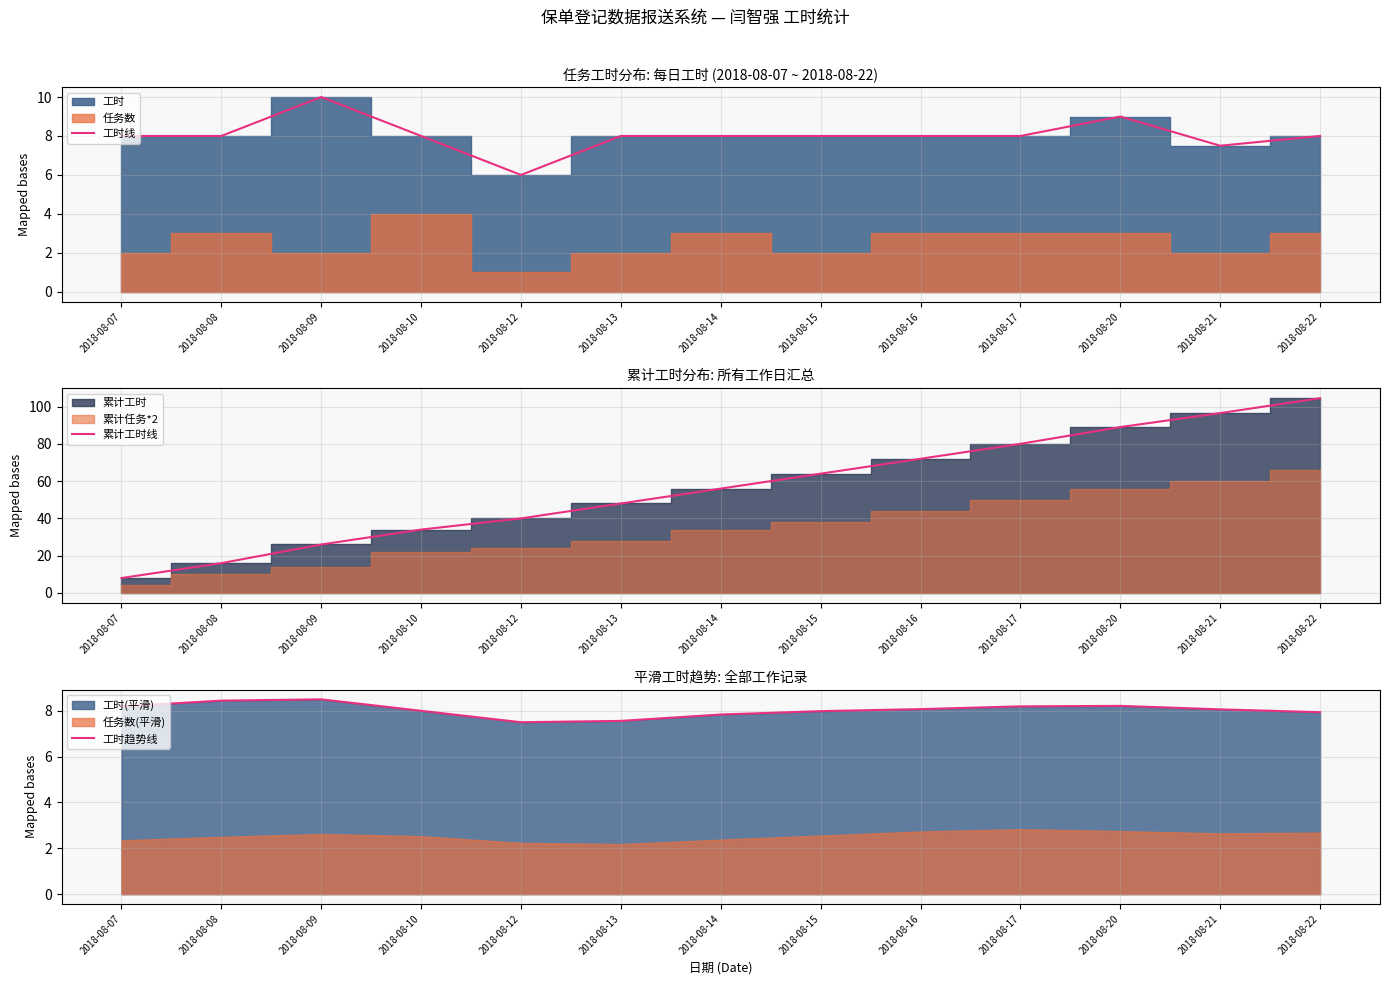

Is it true that 工时线 equals 3.7 at 2018-08-10?

False